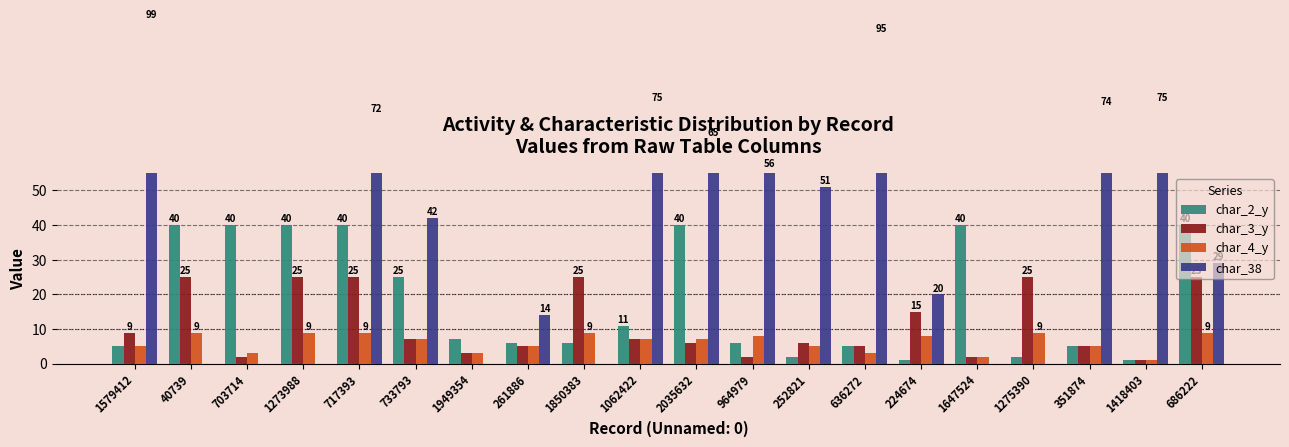

Which series has the widest spread of values?

char_38